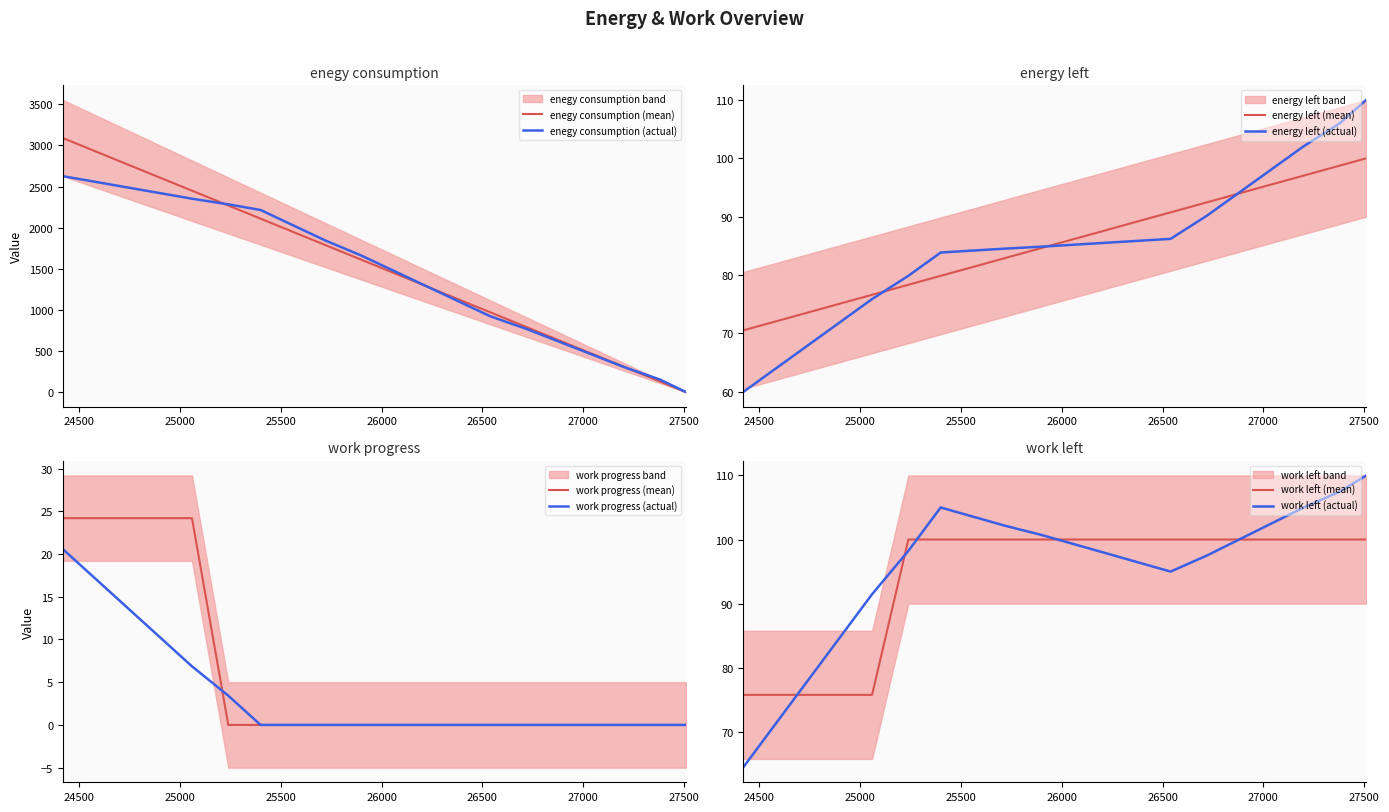

What are all the series names shown in the legend?

enegy consumption, energy left, work progress, work left